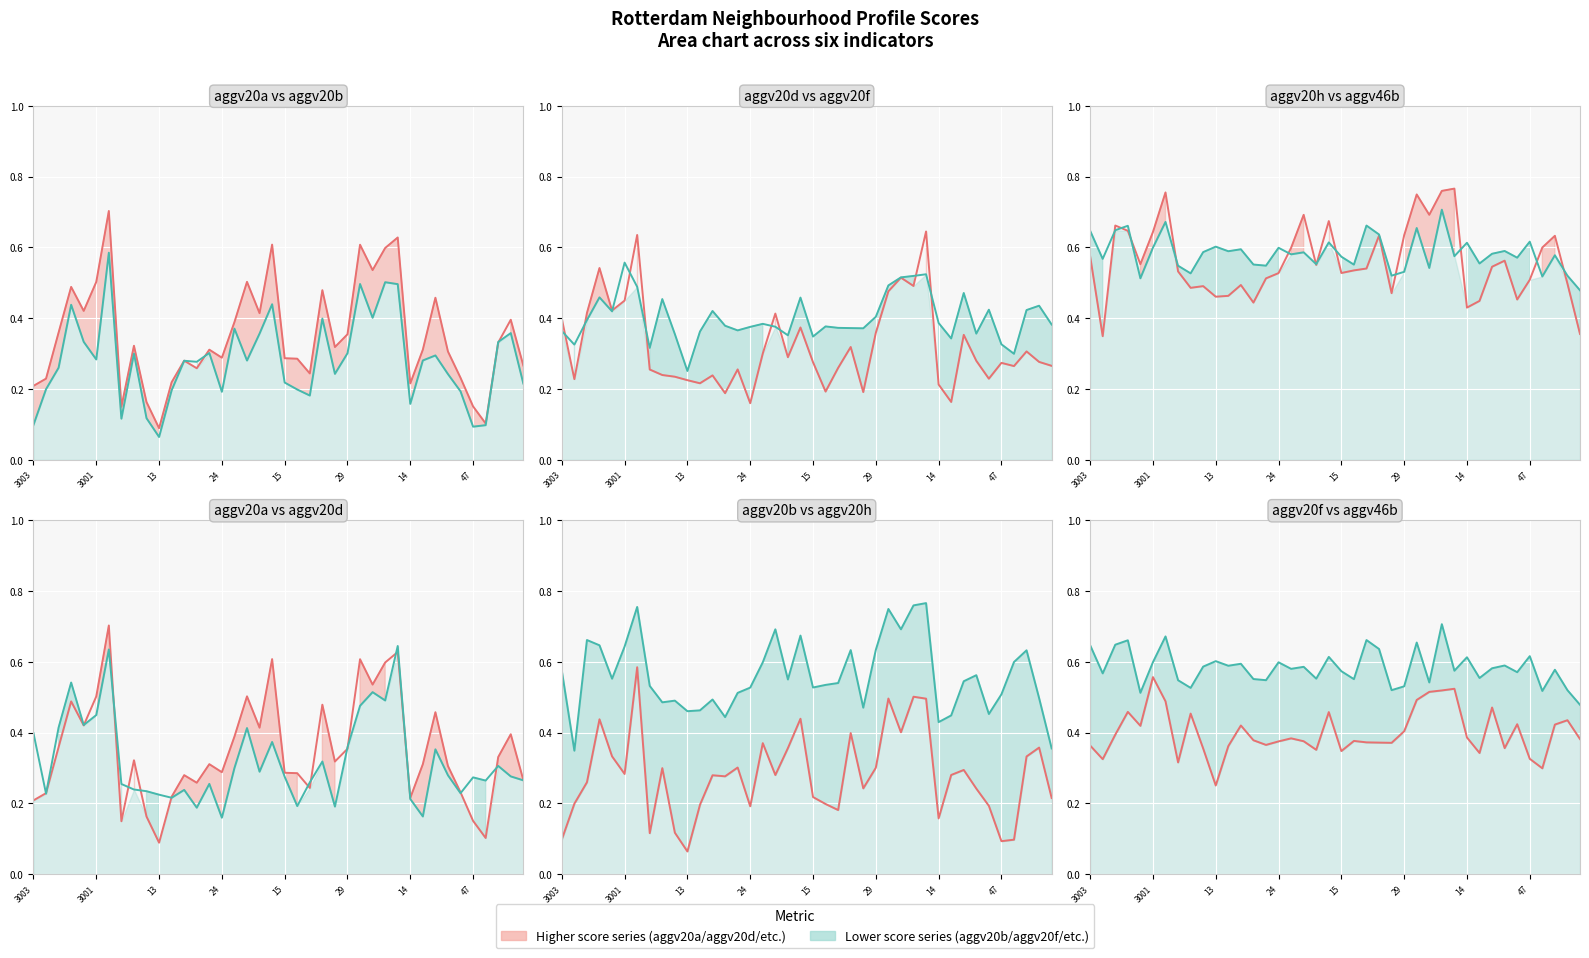

What is the label of the 12th point from the right?

28